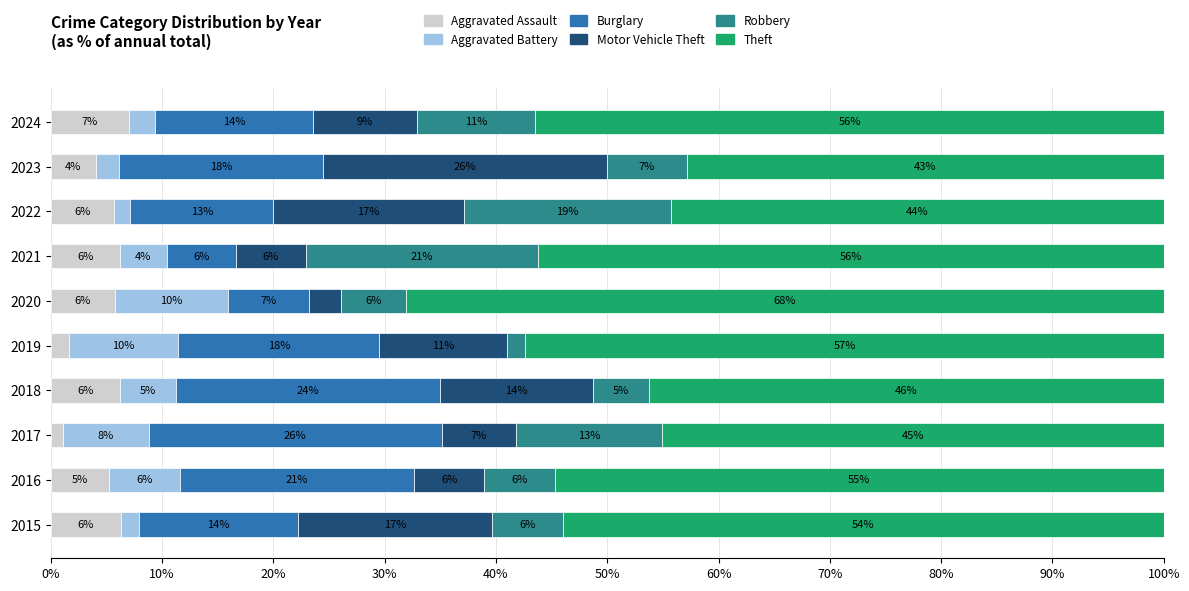

What is the value of the Robbery bar at the 10th from the left?

10.6